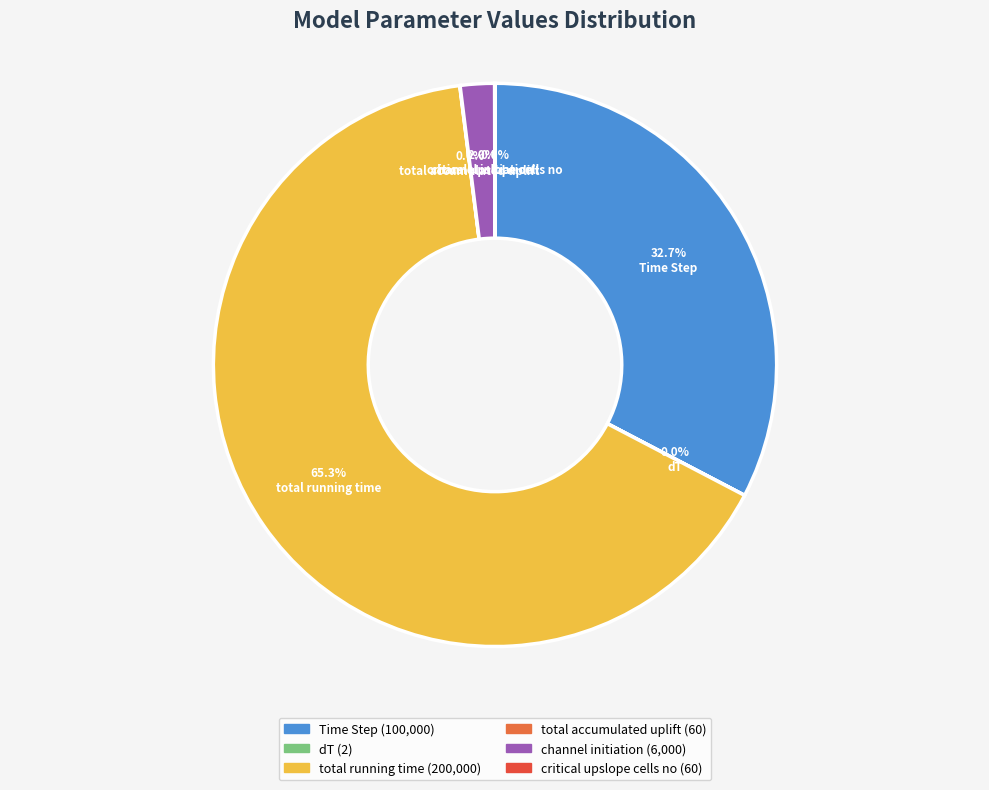

What is the largest slice in the pie chart?

total running time